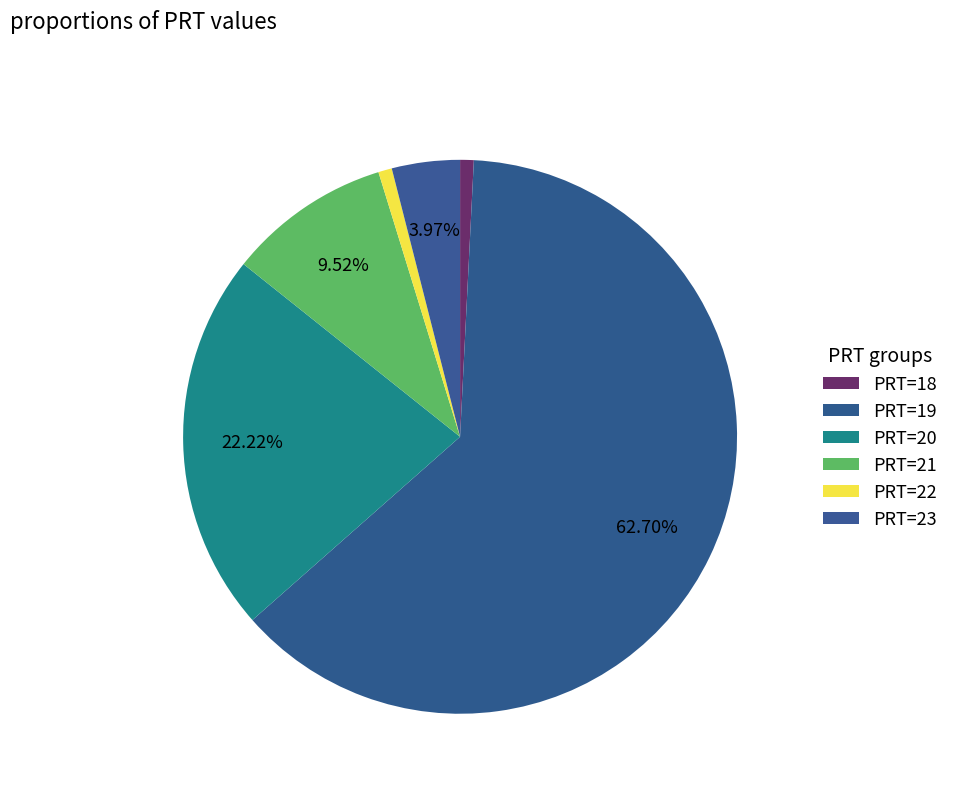

To the nearest percent, what percentage of the pie is PRT=23?

4%